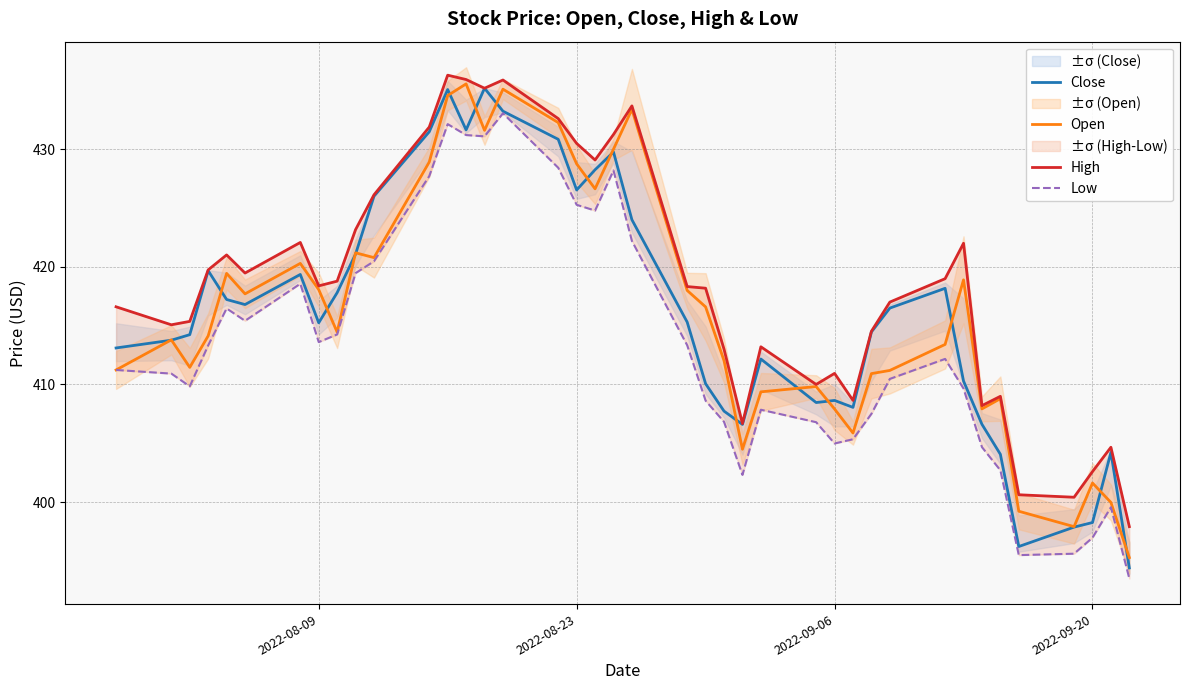

What is the average value of the High series?

418.6